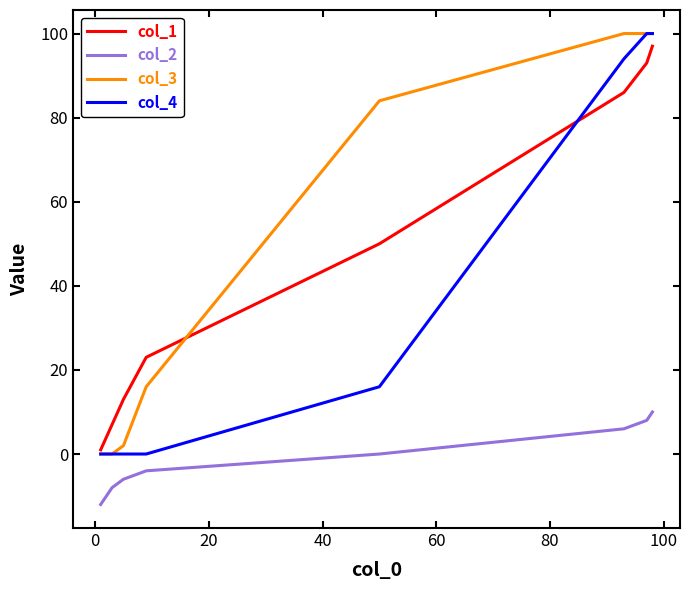

True or false: col_3 and col_2 intersect in this chart.

False